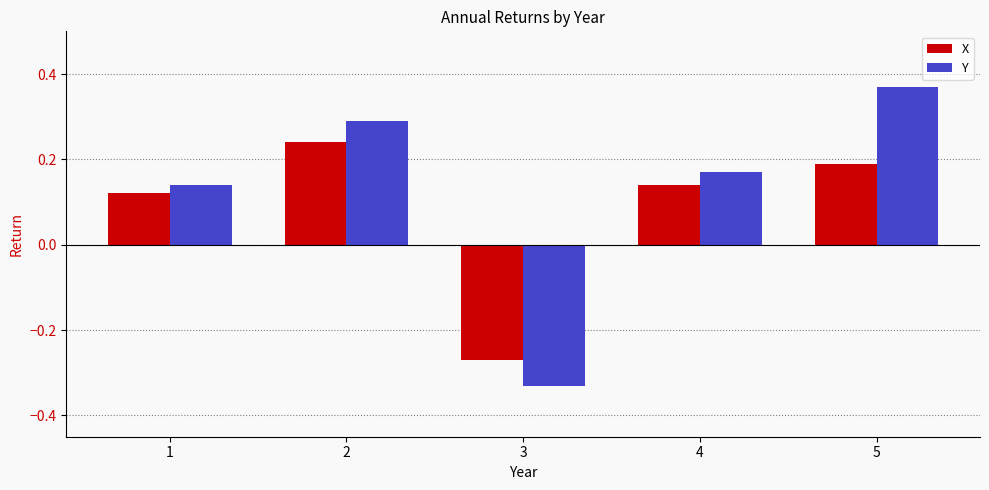

How many bars are there in each group?

2